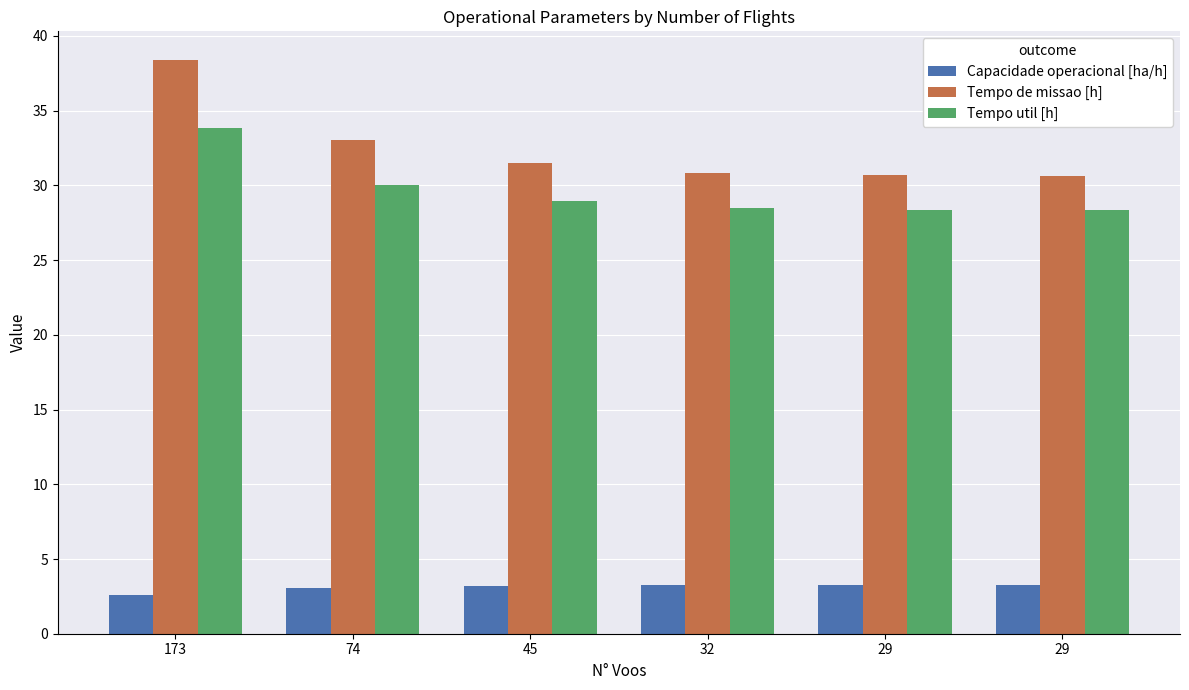

How many series are shown in this chart?

3